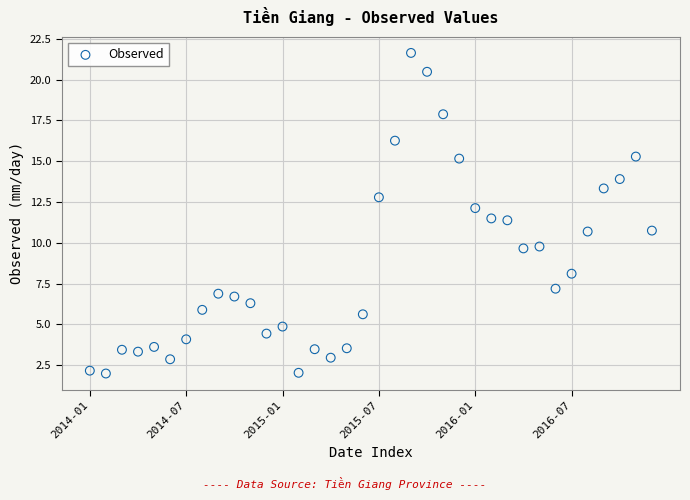

What is the range of Y values (max minus min)?

19.7